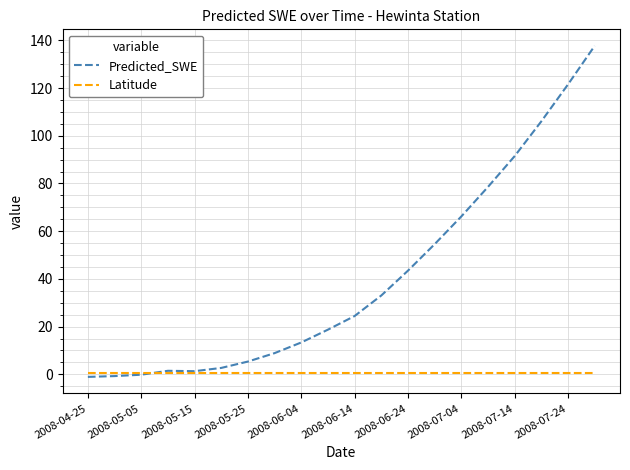

Which series has the largest range (max minus min)?

Predicted_SWE